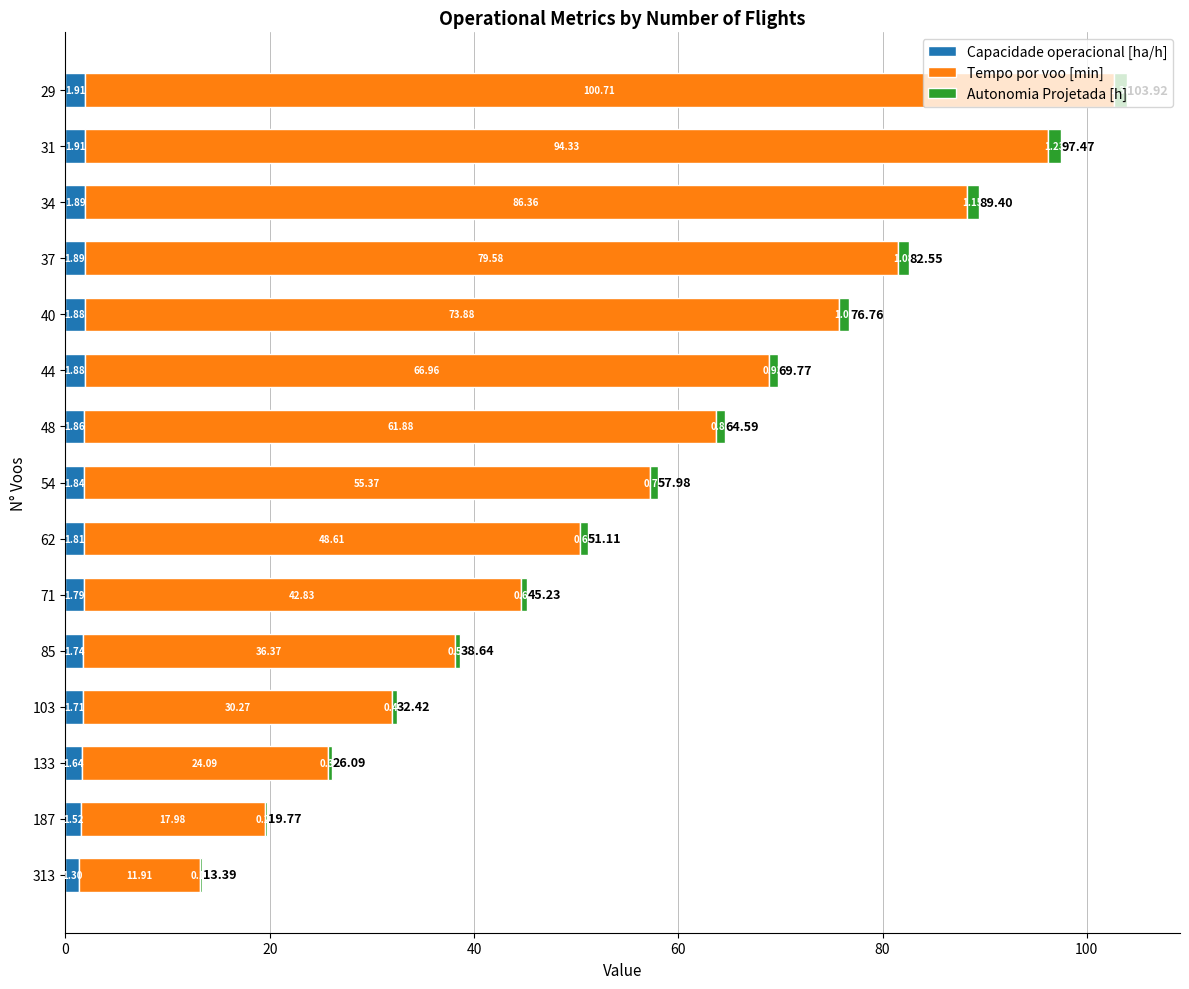

What is the sum of the Capacidade operacional [ha/h] values at 48 and 29?

3.8